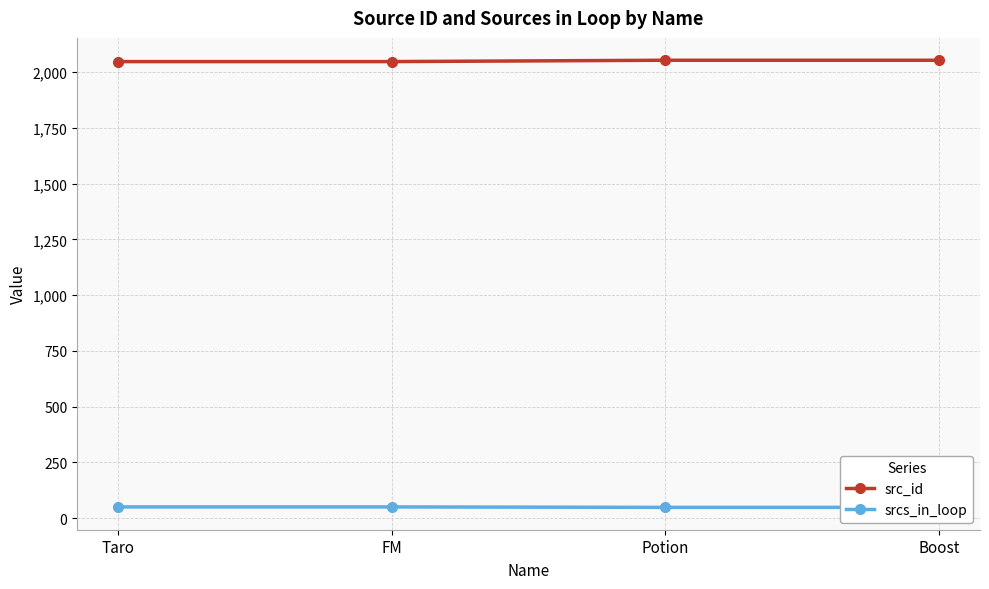

How many lines are shown in the chart?

2